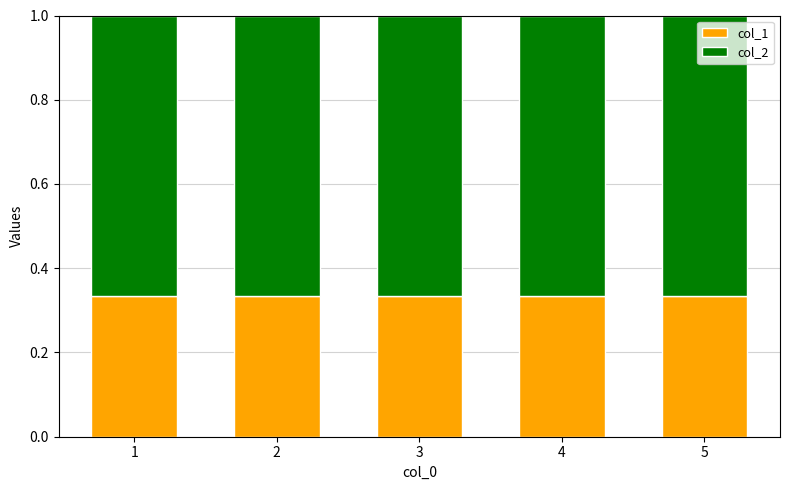

What is the total value across all series at 2?

1.0